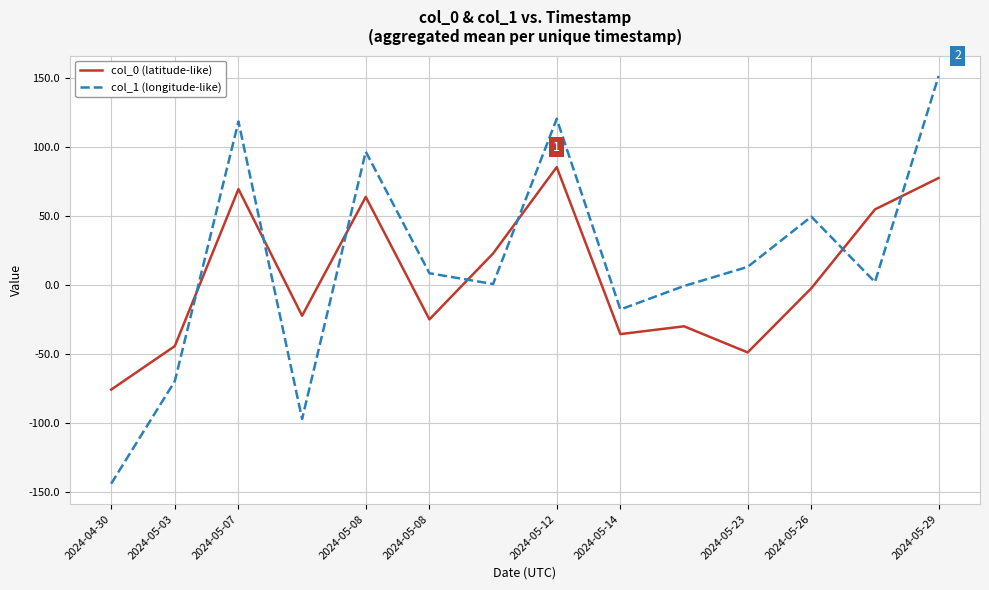

What is the difference between the maximum and minimum values in the col_1 (longitude-like) series?

295.5